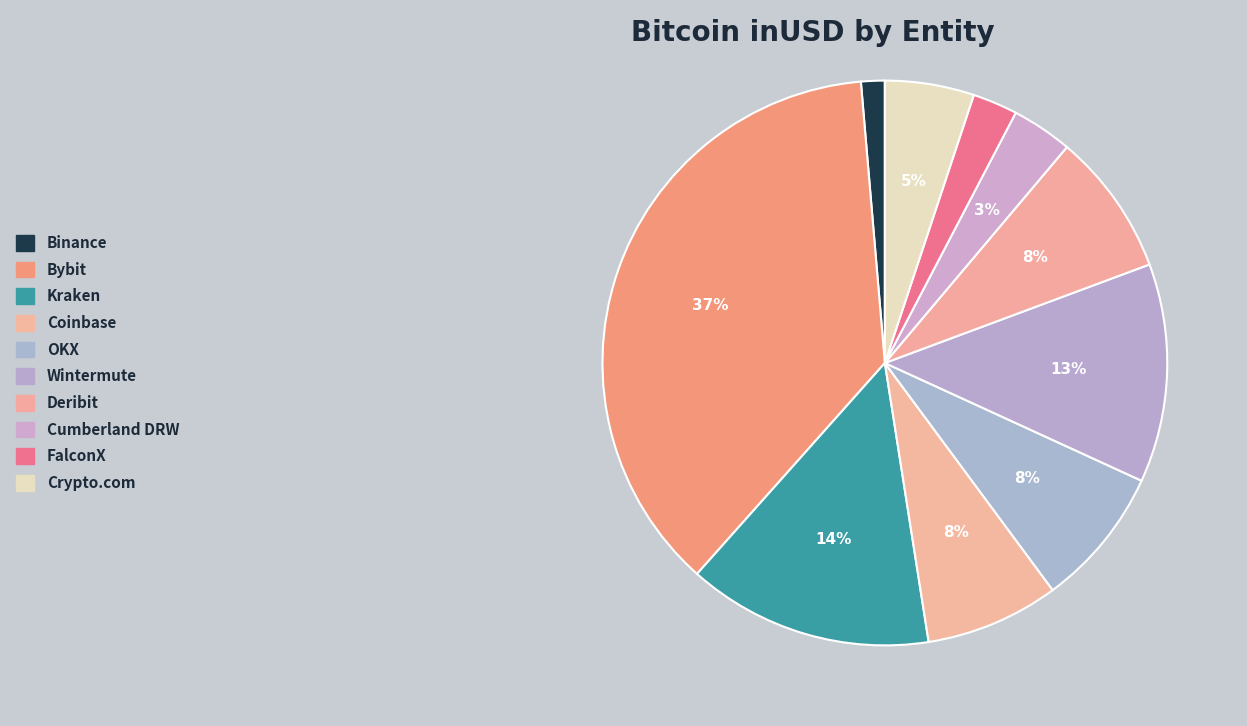

How many slices are in this pie chart?

10